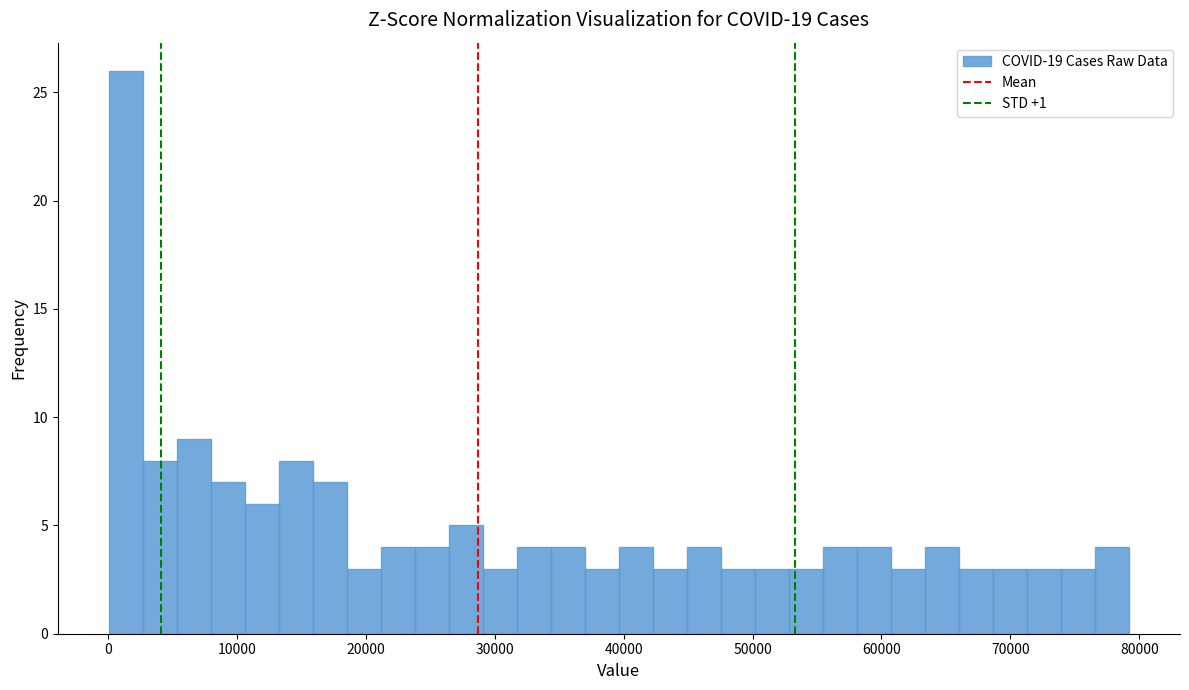

Read against the x-axis, roughly where is the centre of the tallest bar?

1000